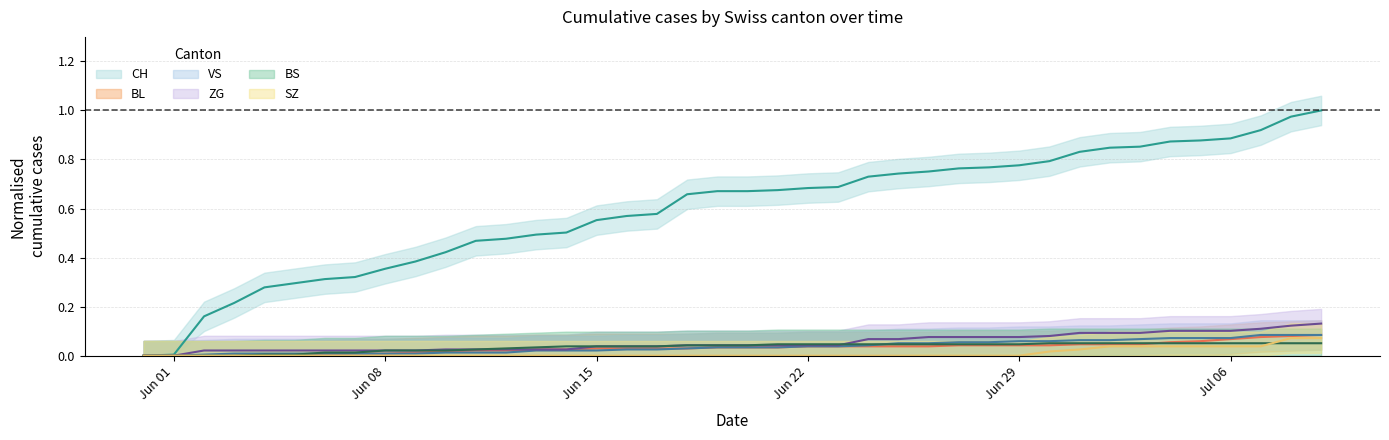

Which category has the lowest value across all series?

2020-05-31